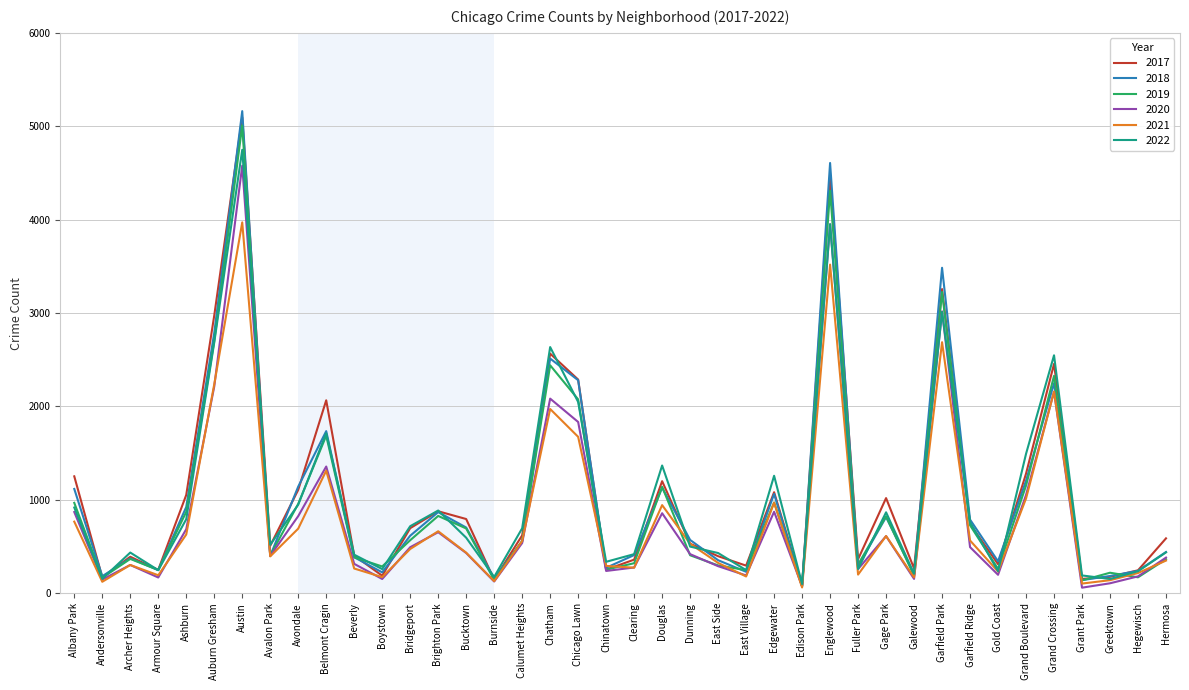

At which label does 2017 reach its peak?

Austin